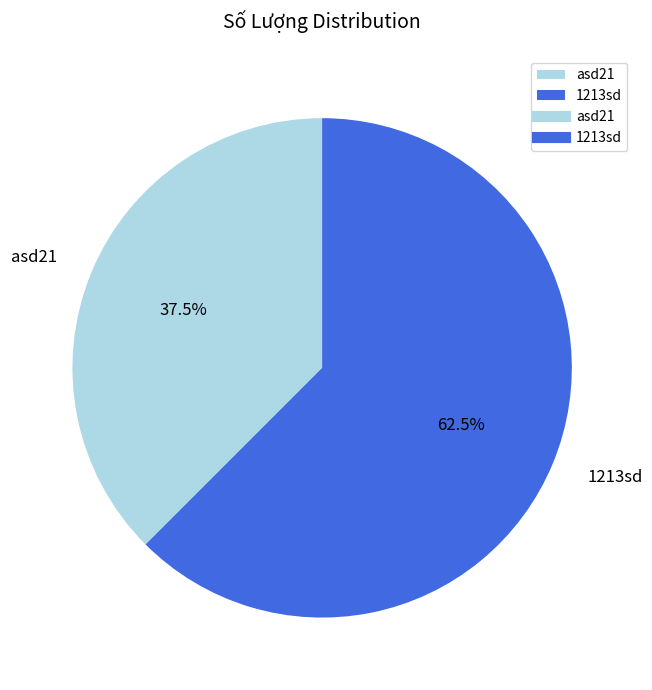

Rank the categories by value from highest to lowest.

1213sd, asd21